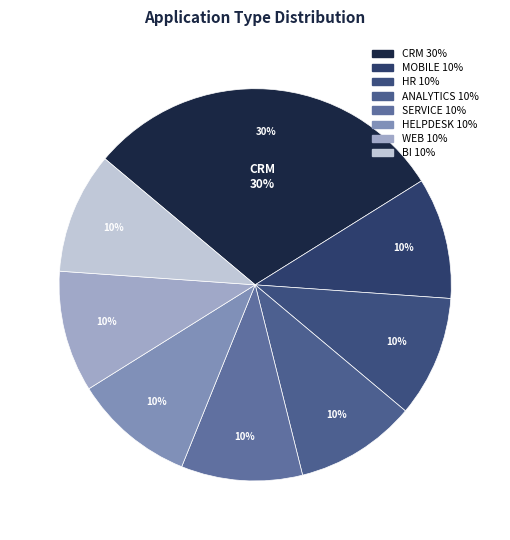

What is the largest slice in the pie chart?

CRM